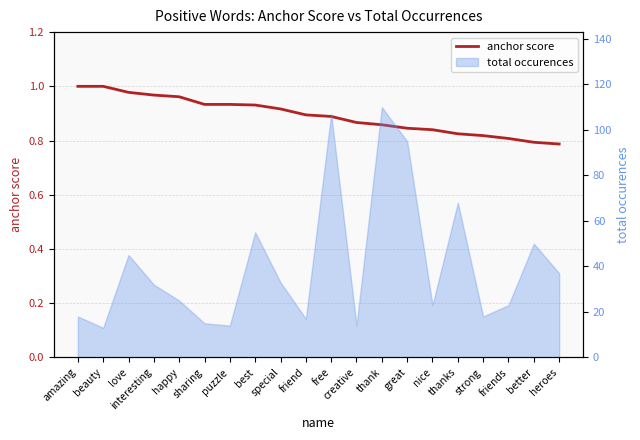

Count the values in the range 0 to 1.

20